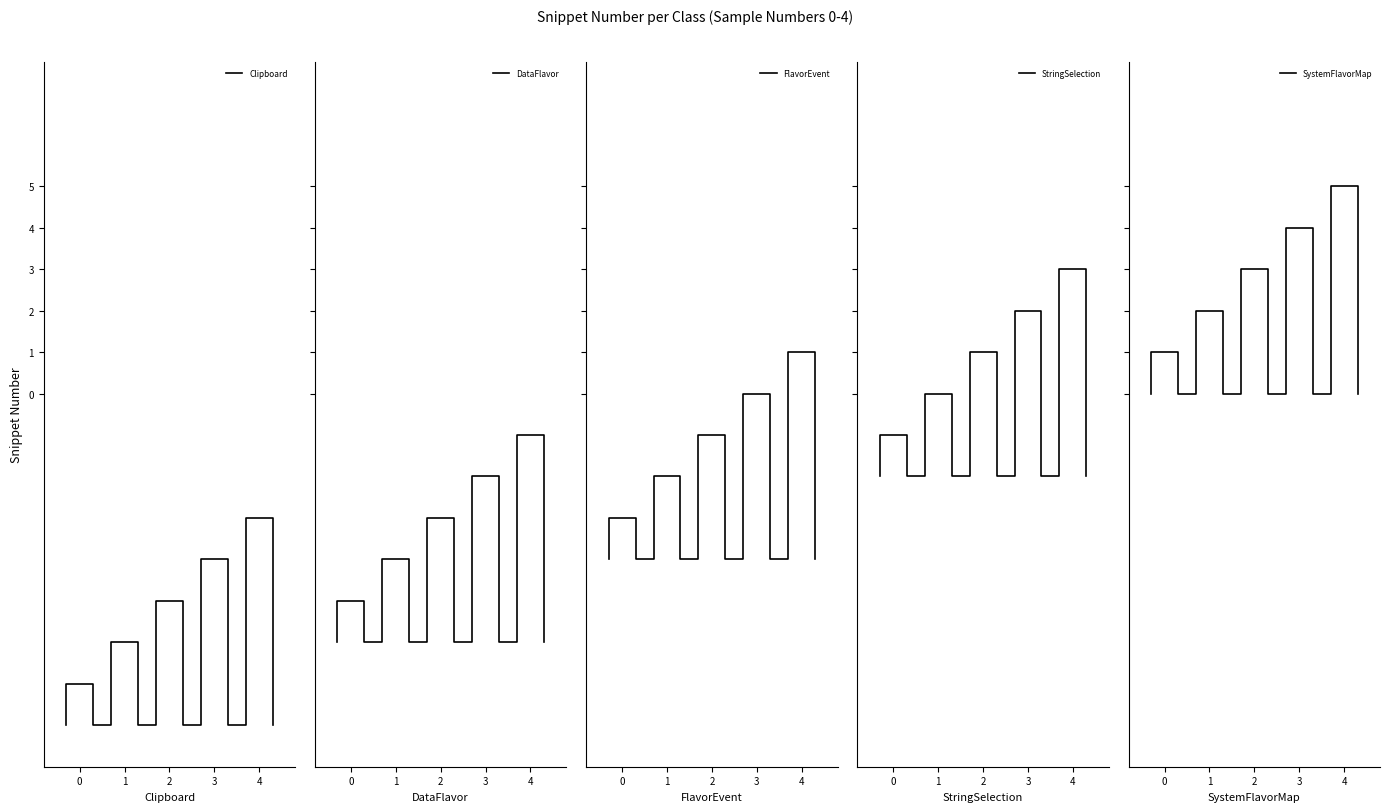

How many values in the SystemFlavorMap series exceed 9?

8